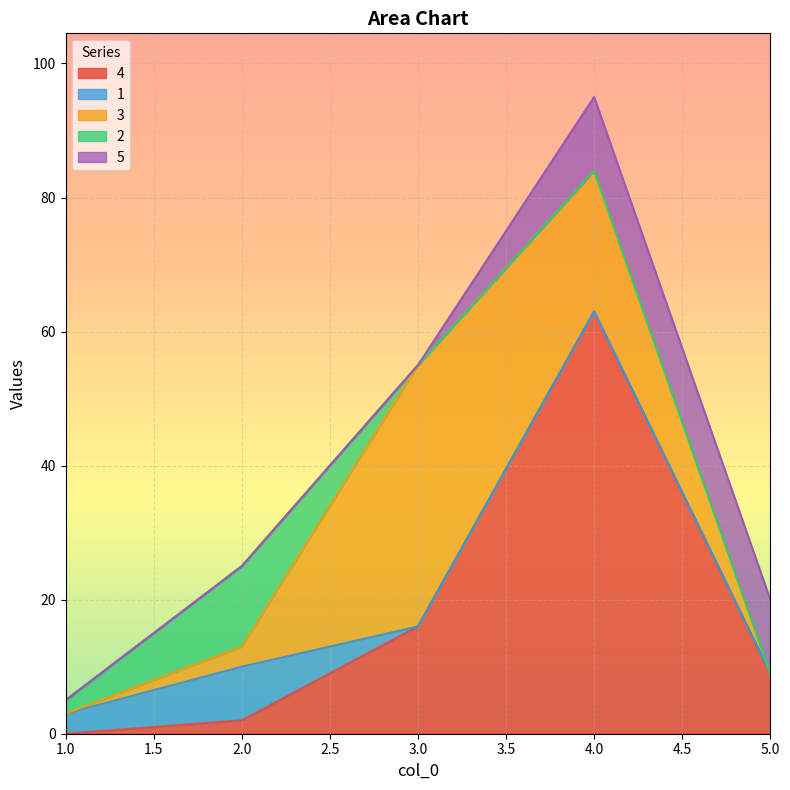

At which category does the chart reach its minimum across all series?

1